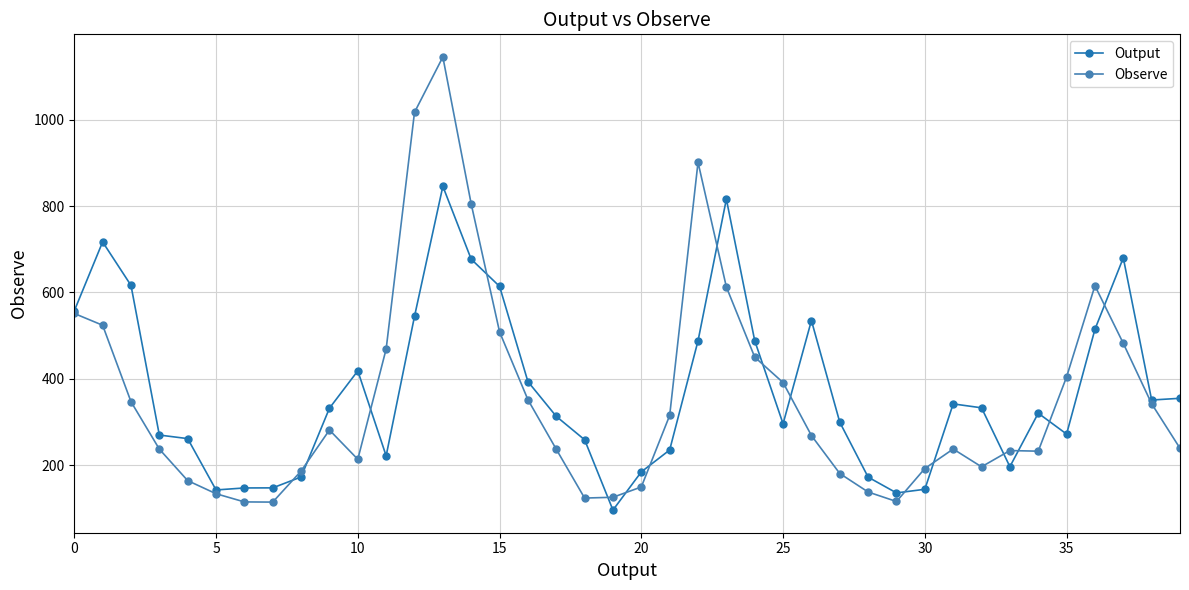

What is the highest value of the Observe series?

1145.0